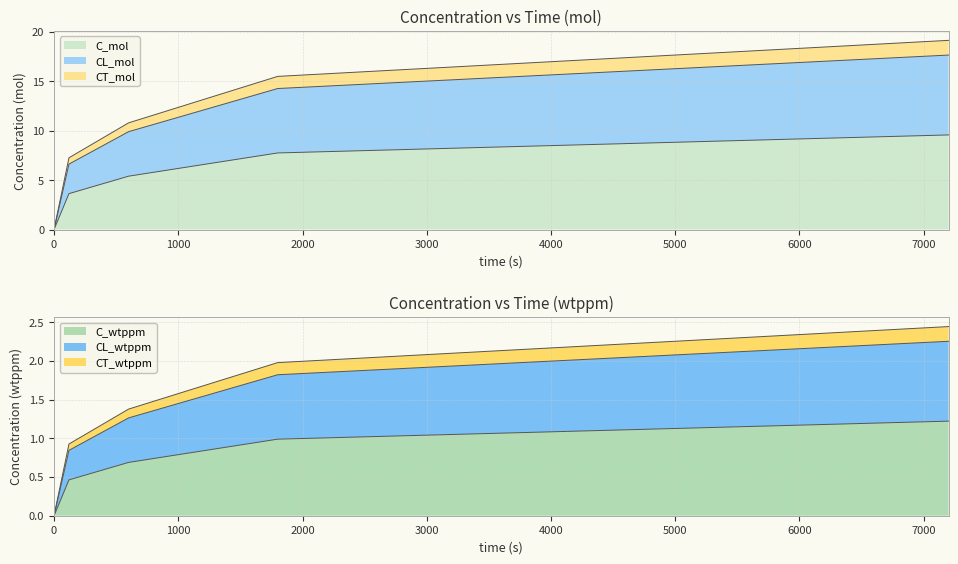

How many positive values does the CT_wtppm series have?

4